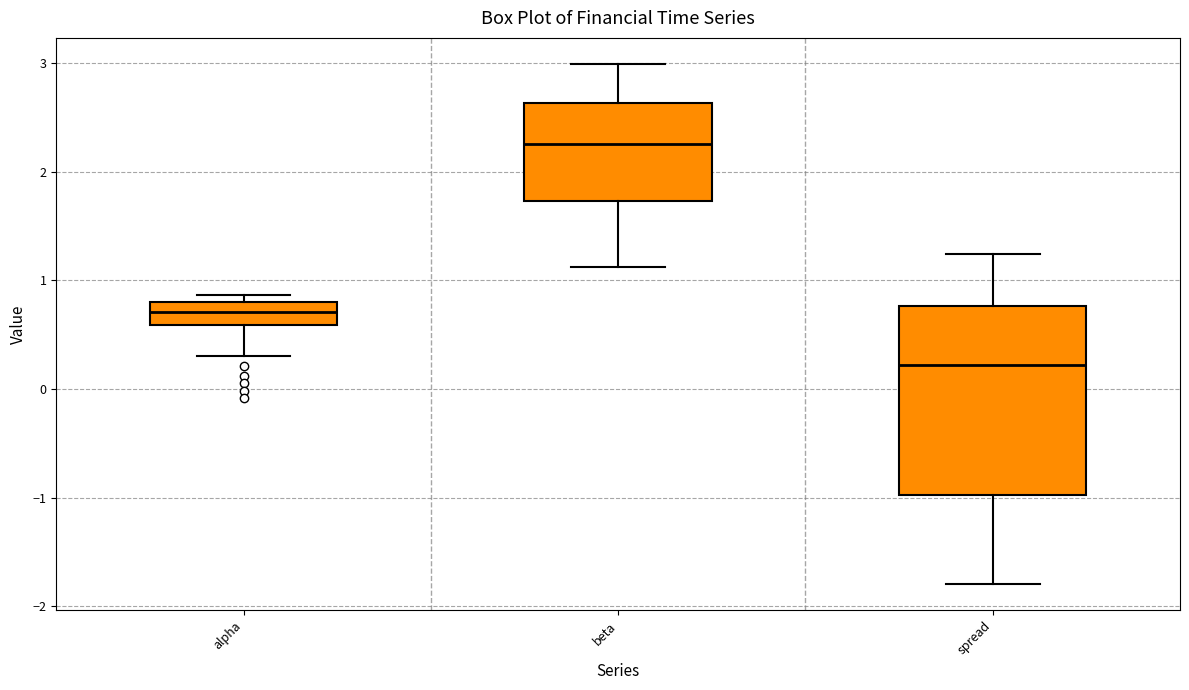

Where does the median line of the box for spread sit on the y-axis? The values are not printed on the chart, so give them approximately, as read against the axis.

0.2